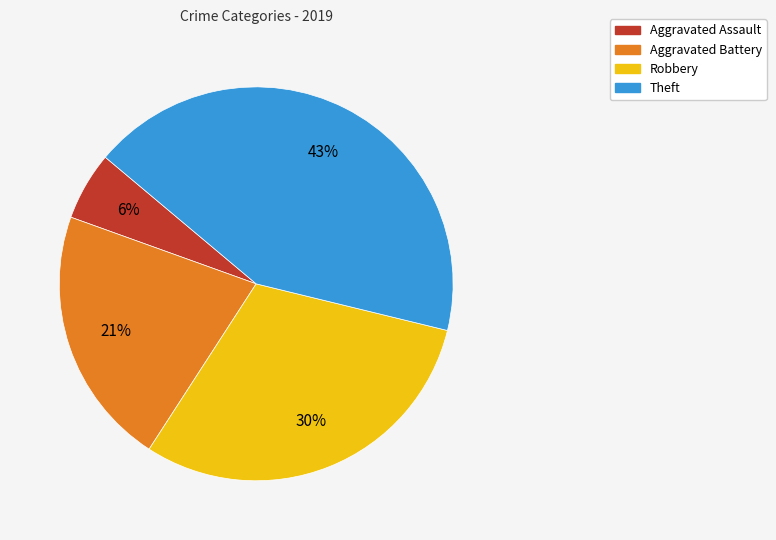

What percentage is the Robbery slice, to the nearest percent?

30%